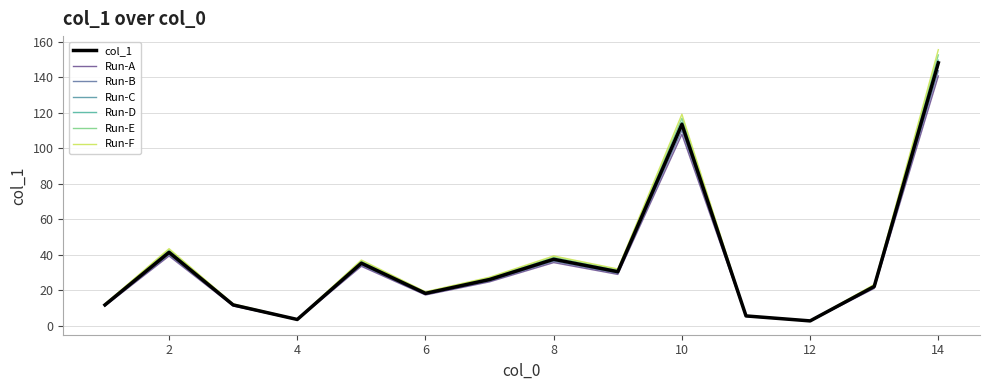

Does the chart display data point markers on the line(s)?

No